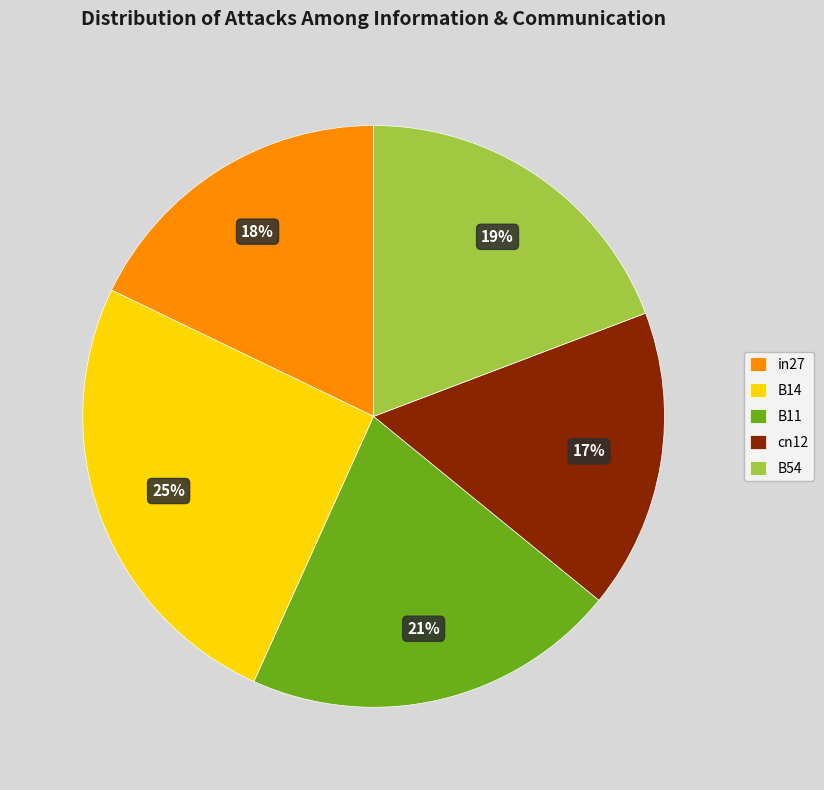

Between B11 and cn12, which is larger?

B11